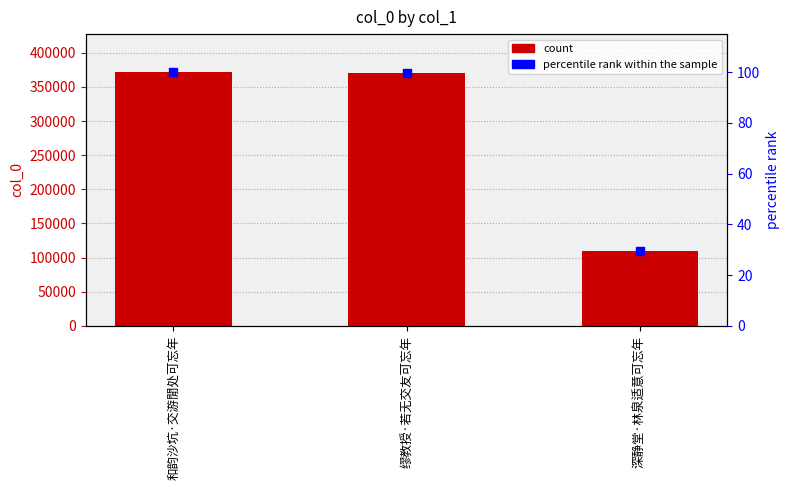

Which series reaches the maximum Y coordinate?

col_0